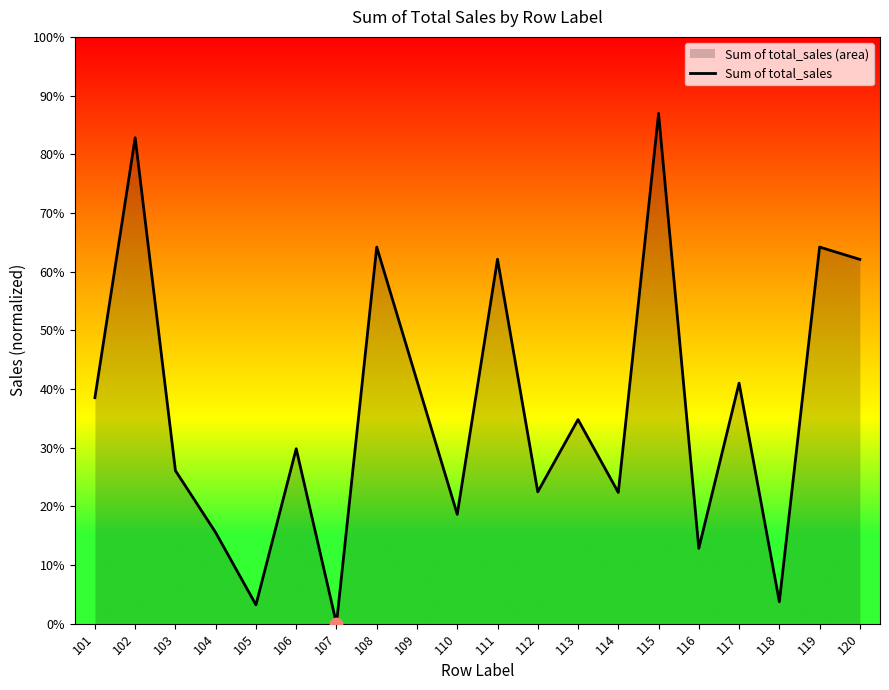

What is the change in value from 104 to 120?

+224.9